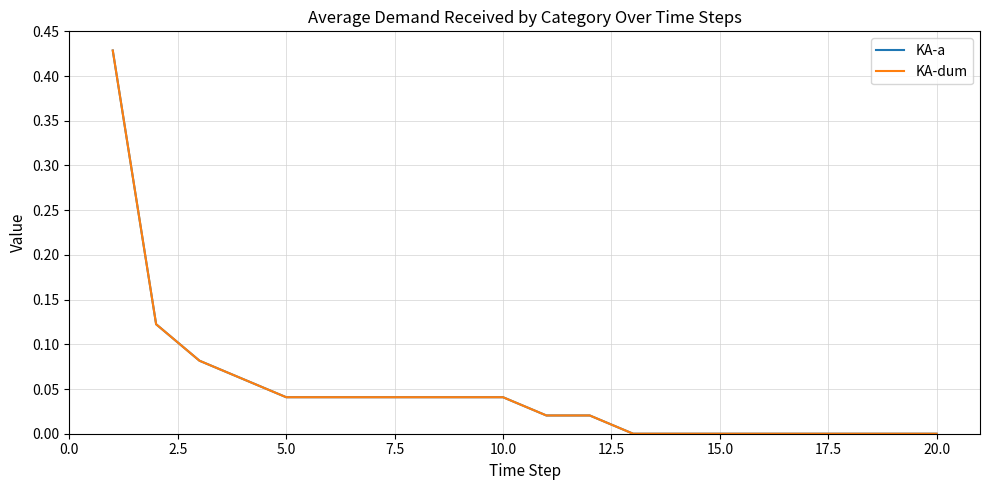

Does the chart display data point markers on the line(s)?

No